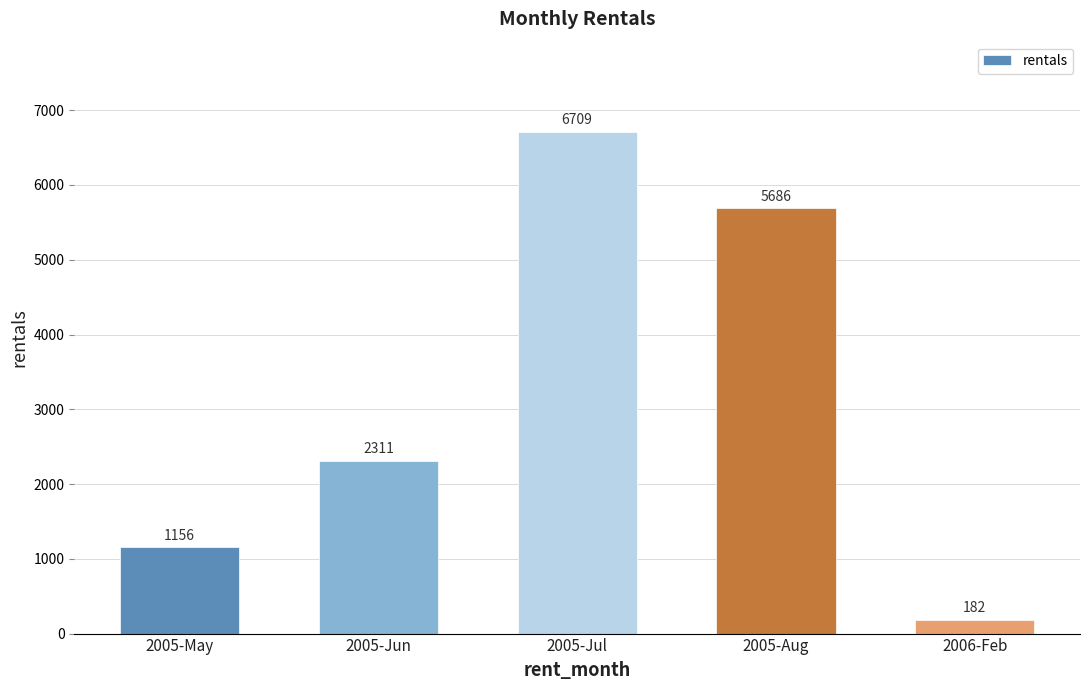

At which label is the value closest to 3445?

2005-Jun